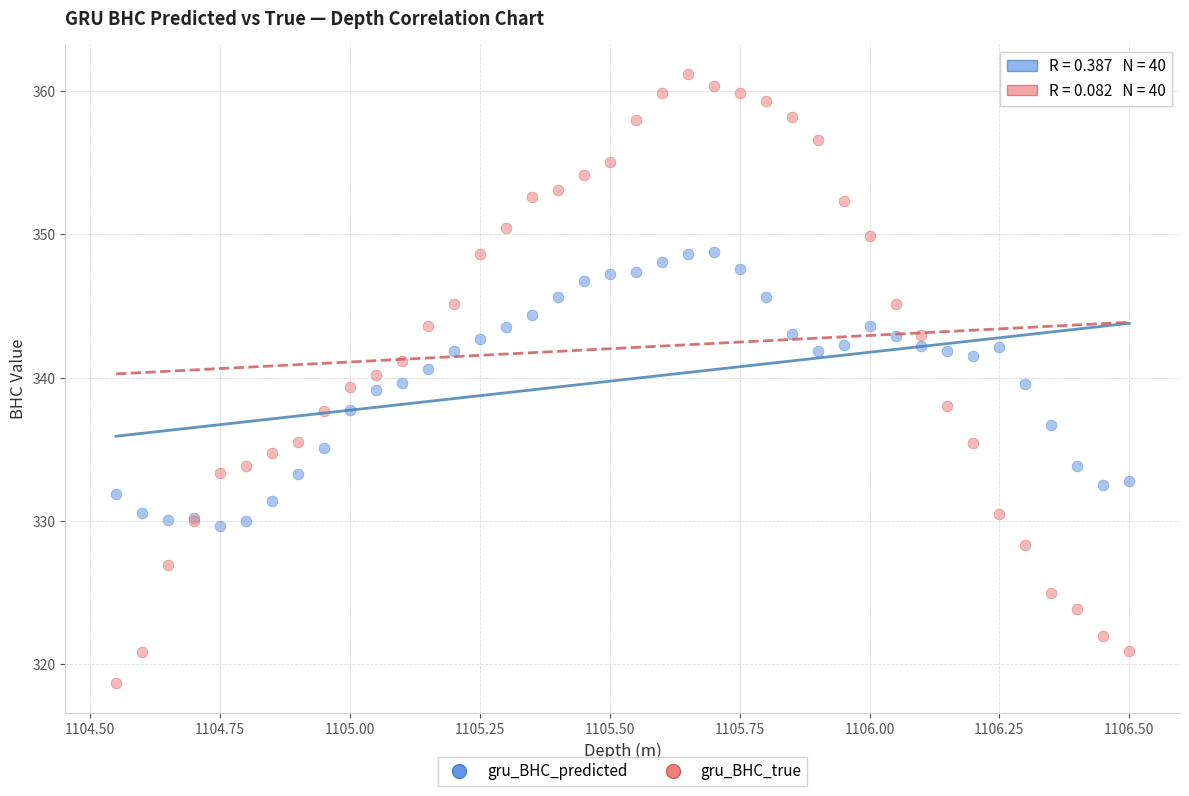

What are all the series names shown in the legend?

gru_BHC_predicted, gru_BHC_true